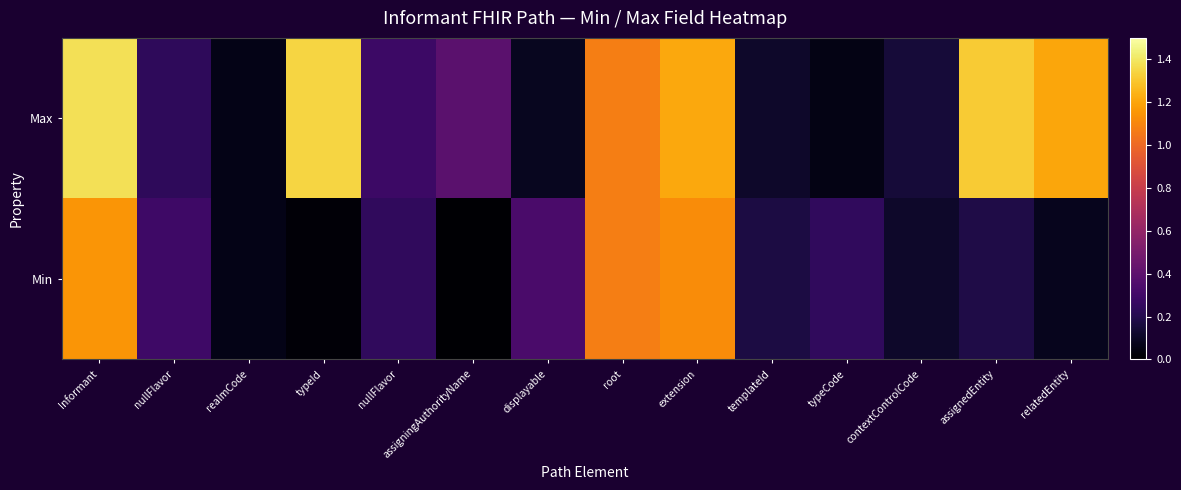

Reading left to right, extract all data points from this chart.

Min: Informant=1.1	nullFlavor=0.3	realmCode=0.1	typeId=0.0	nullFlavor=0.2	assigningAuthorityName=0.0	displayable=0.3	root=1.1	extension=1.1	templateId=0.2	typeCode=0.2	contextControlCode=0.1	assignedEntity=0.2	relatedEntity=0.1
Max: Informant=1.4	nullFlavor=0.2	realmCode=0.1	typeId=1.3	nullFlavor=0.3	assigningAuthorityName=0.4	displayable=0.1	root=1.1	extension=1.2	templateId=0.1	typeCode=0.1	contextControlCode=0.1	assignedEntity=1.3	relatedEntity=1.2